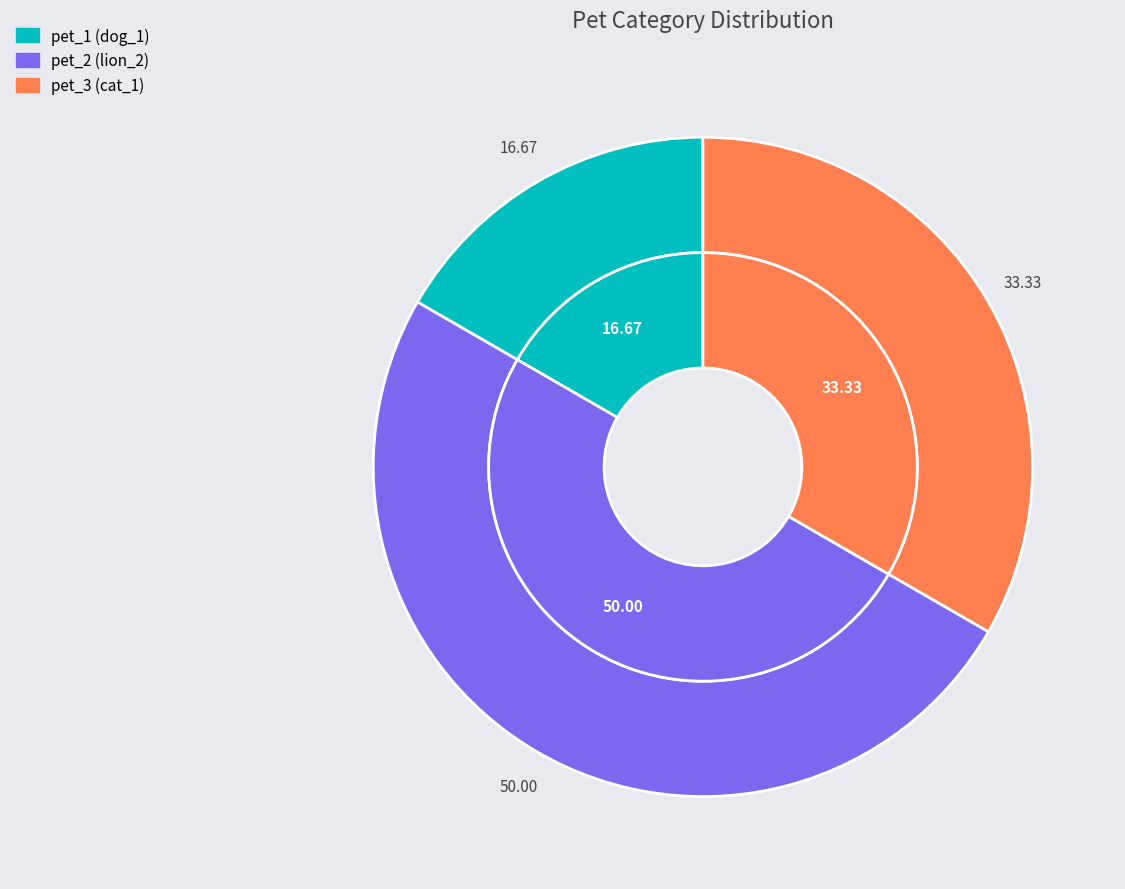

What is the largest slice in the pie chart?

pet_2 (lion_2)